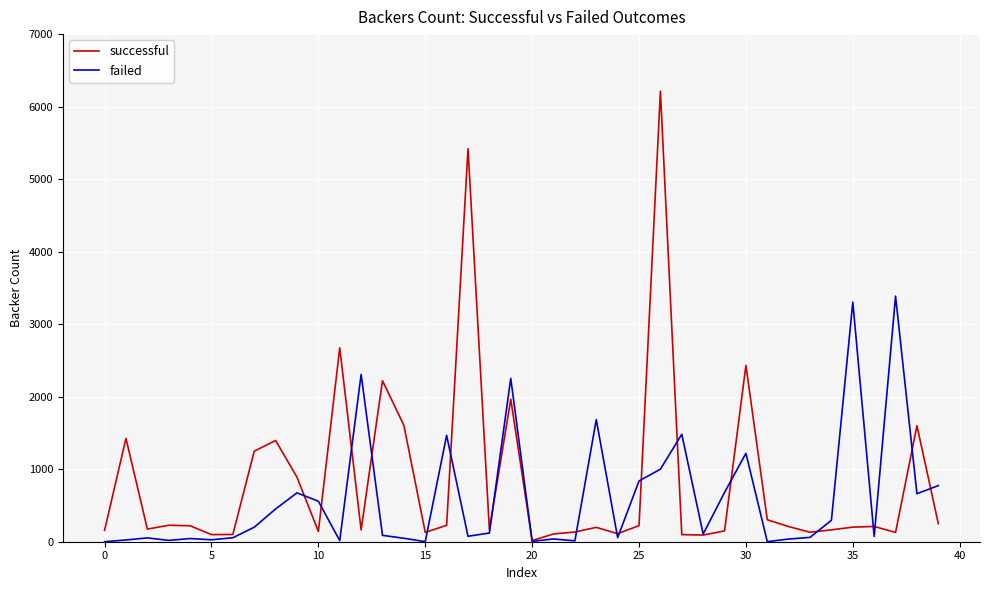

Rank the series by their maximum value, from lowest to highest.

failed, successful